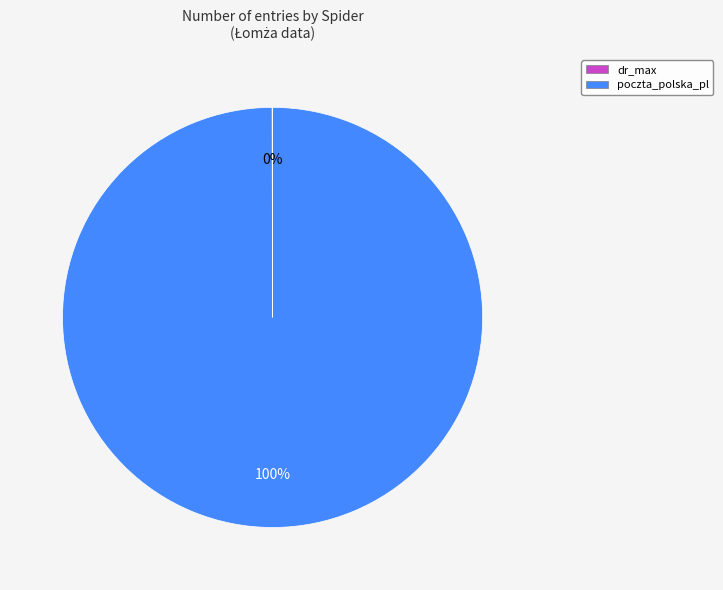

To the nearest percent, what is the difference between the largest and smallest slice percentages?

100%